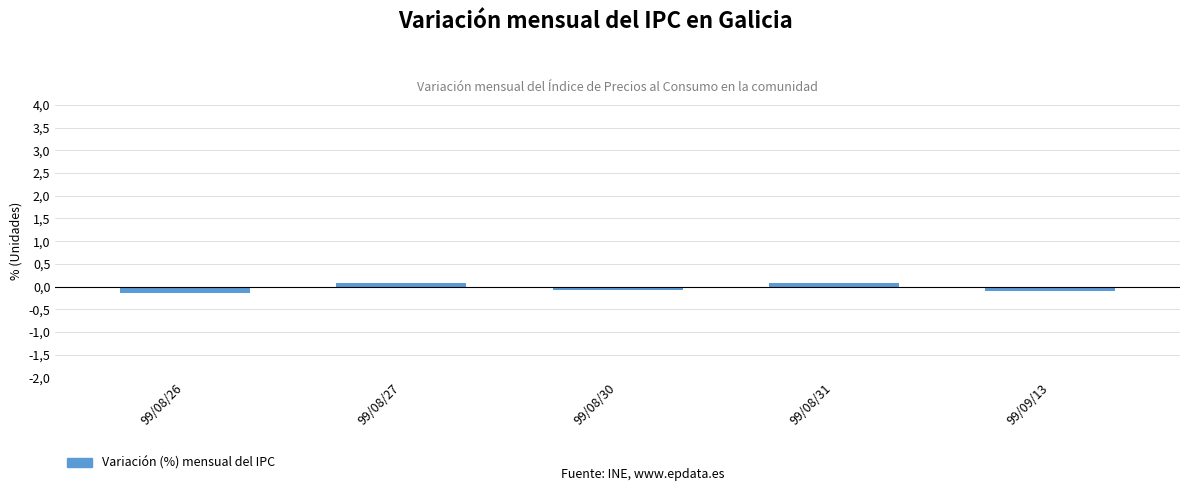

What is the greatest value displayed?

0.1